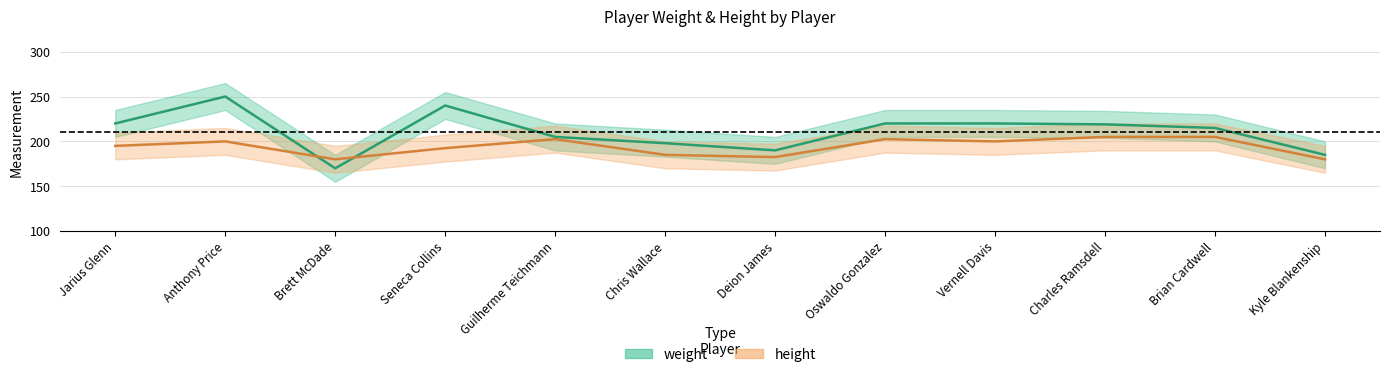

After their last crossing, which series has the higher values: weight or height?

weight